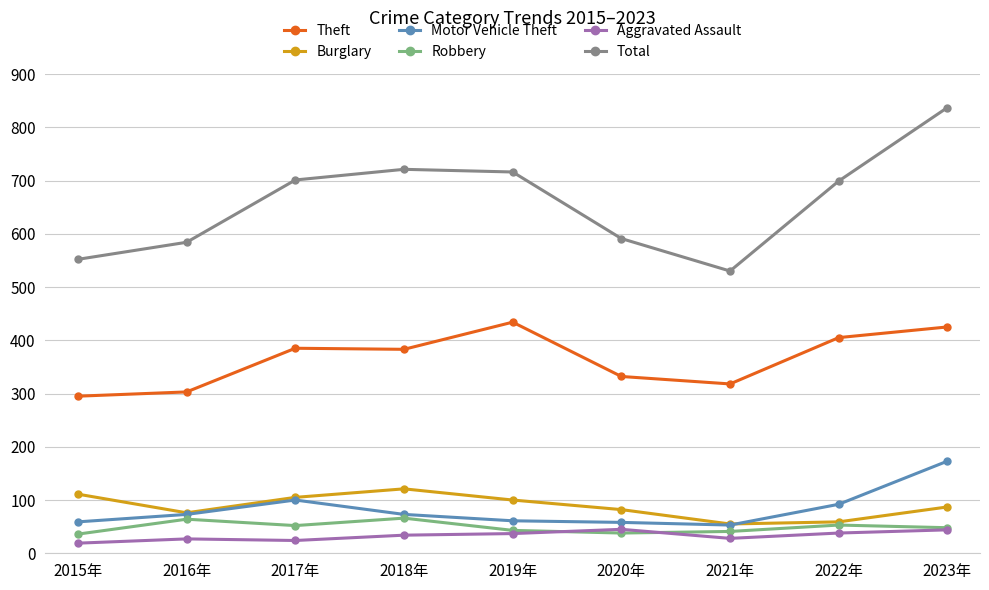

What is the maximum value for Motor Vehicle Theft?

173